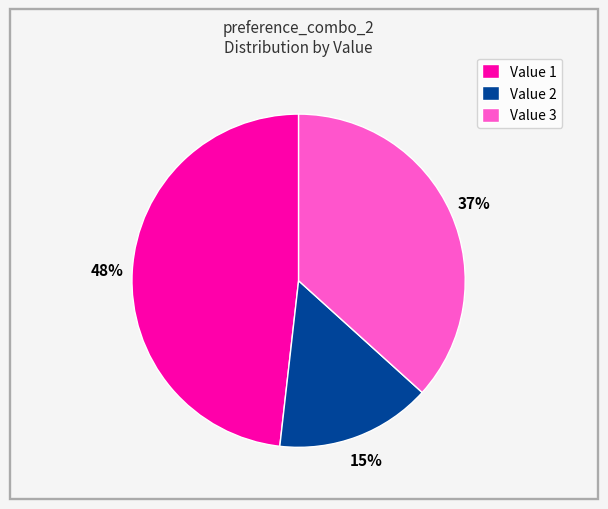

Is it true that Value 2 is 15% of the pie?

True